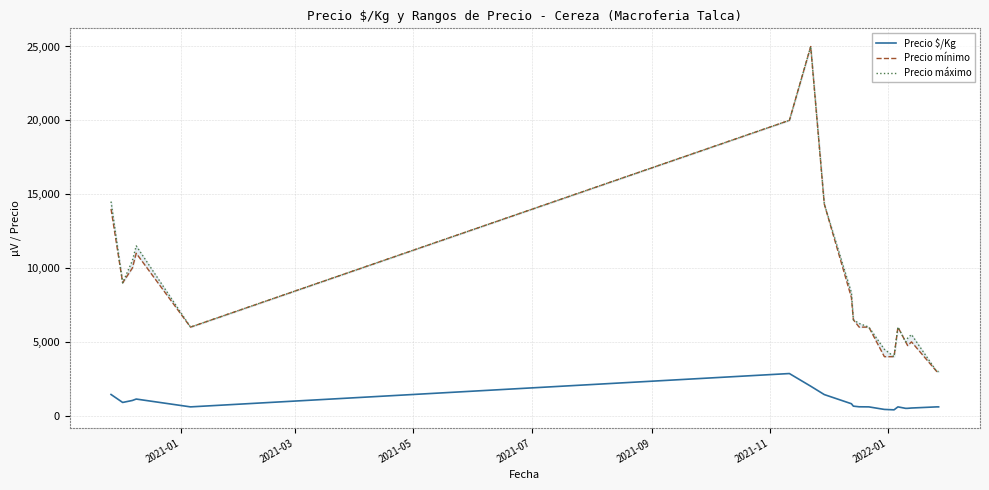

What is the highest value of the Precio $/Kg series?

2857.0